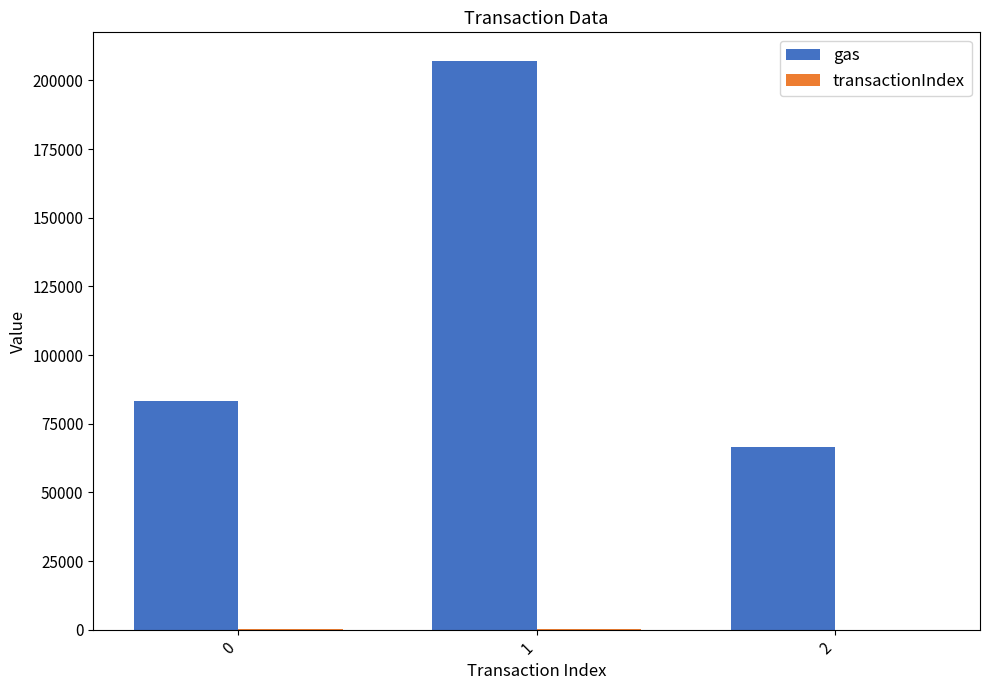

Which label corresponds to the largest value in the chart?

1